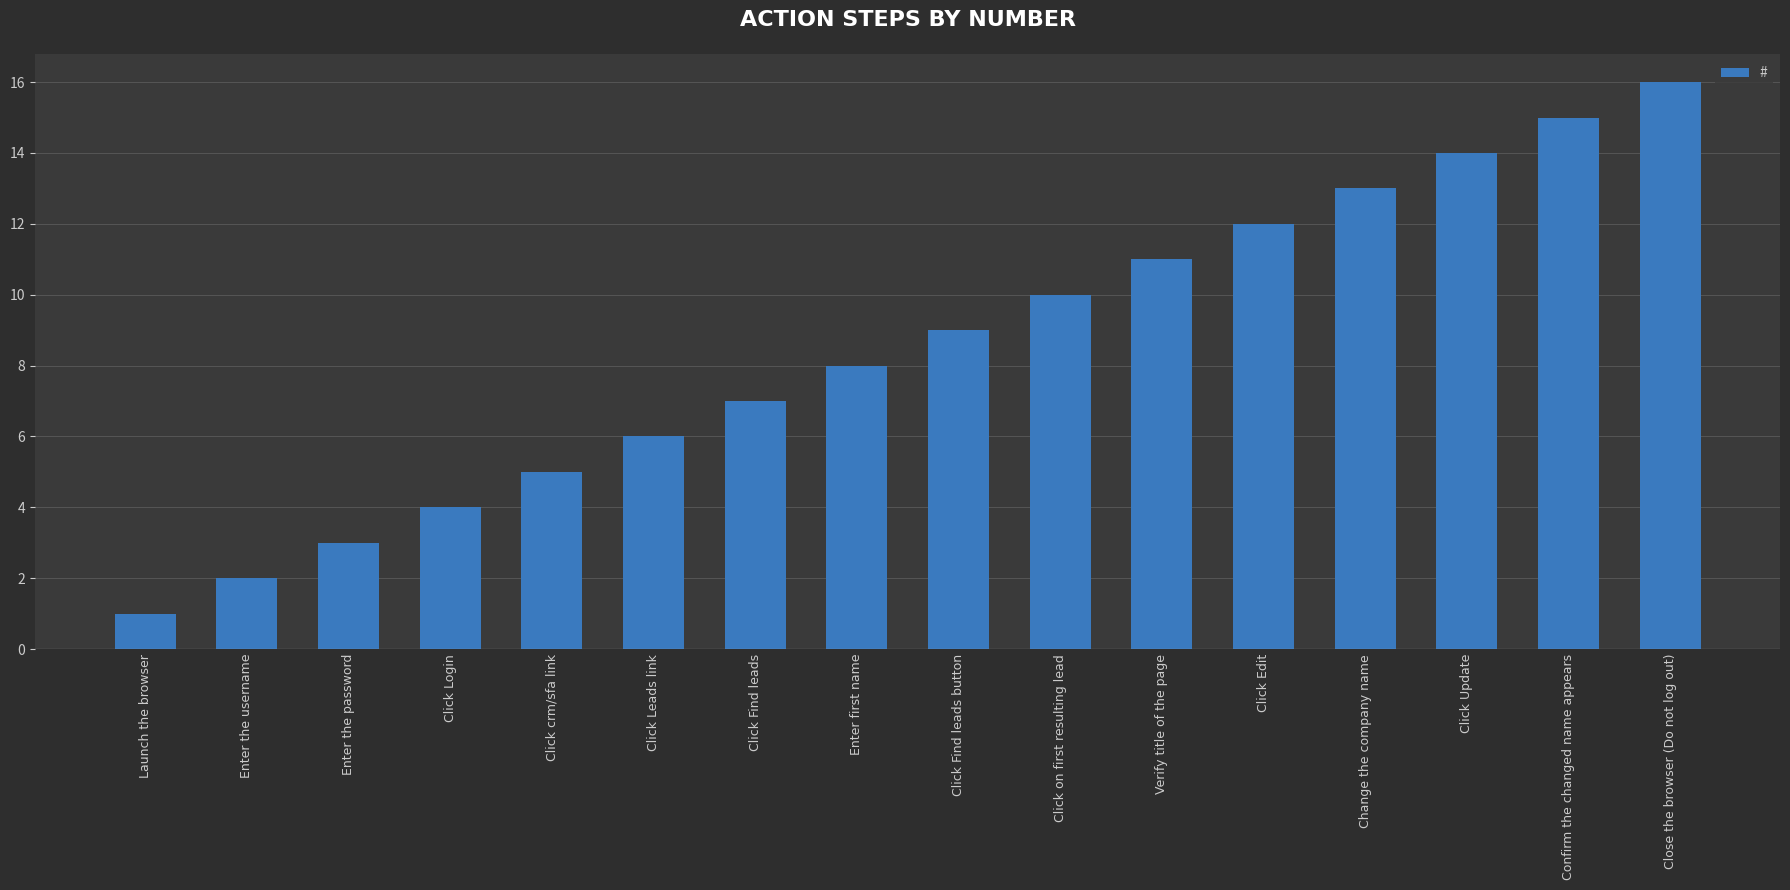

Reading left to right, what are all the values shown in this chart?

1	2	3	4	5	6	7	8	9	10	11	12	13	14	15	16